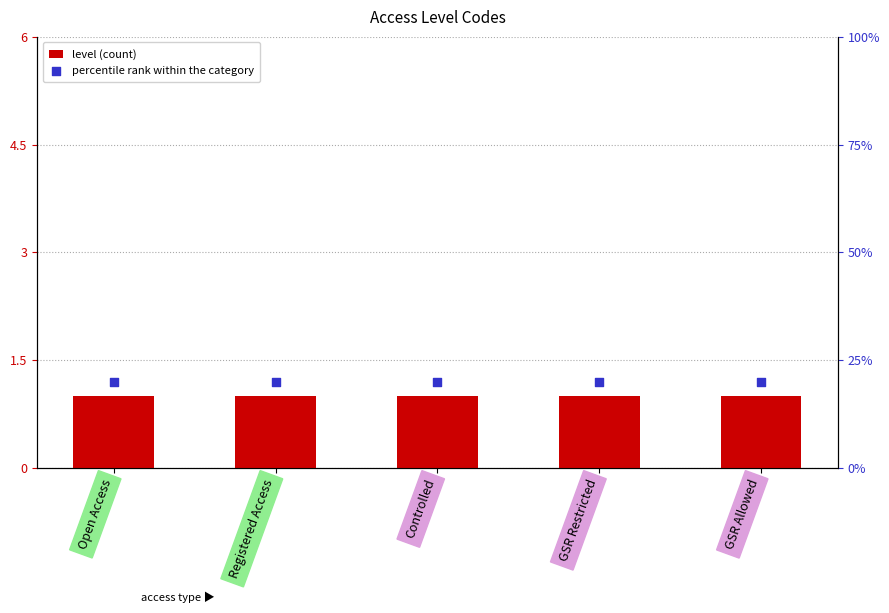

Which series has the largest Y range (max minus min)?

level